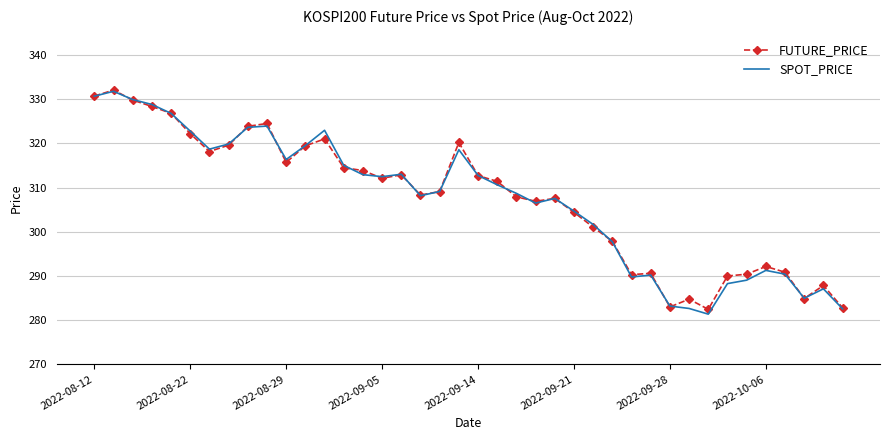

What is the maximum value shown in the chart?

332.1